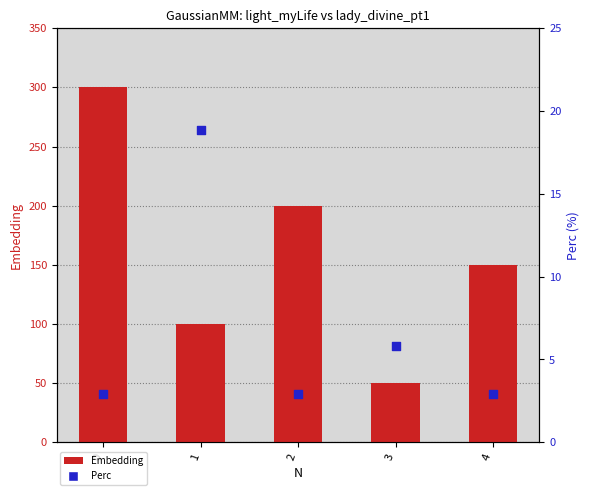

Which series has the widest spread of Y values?

Embedding